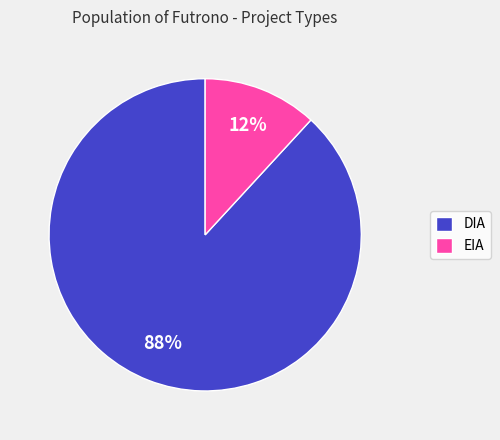

Between DIA and EIA, which is larger?

DIA